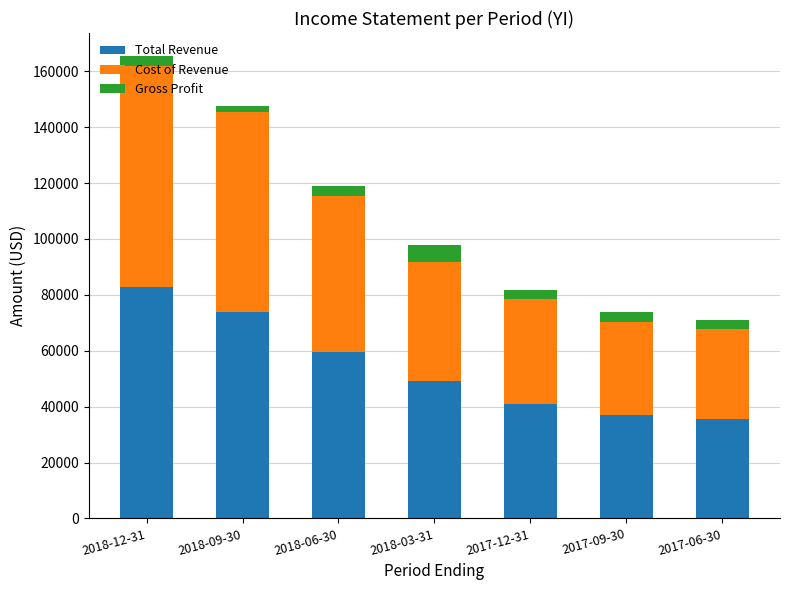

At which category is the sum across all series the highest?

2018-12-31